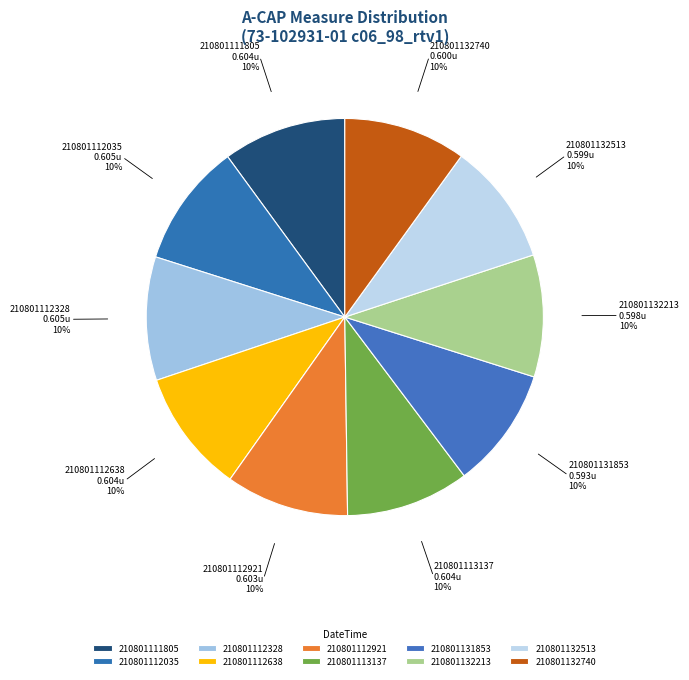

Is 210801112035 the majority of the pie?

No